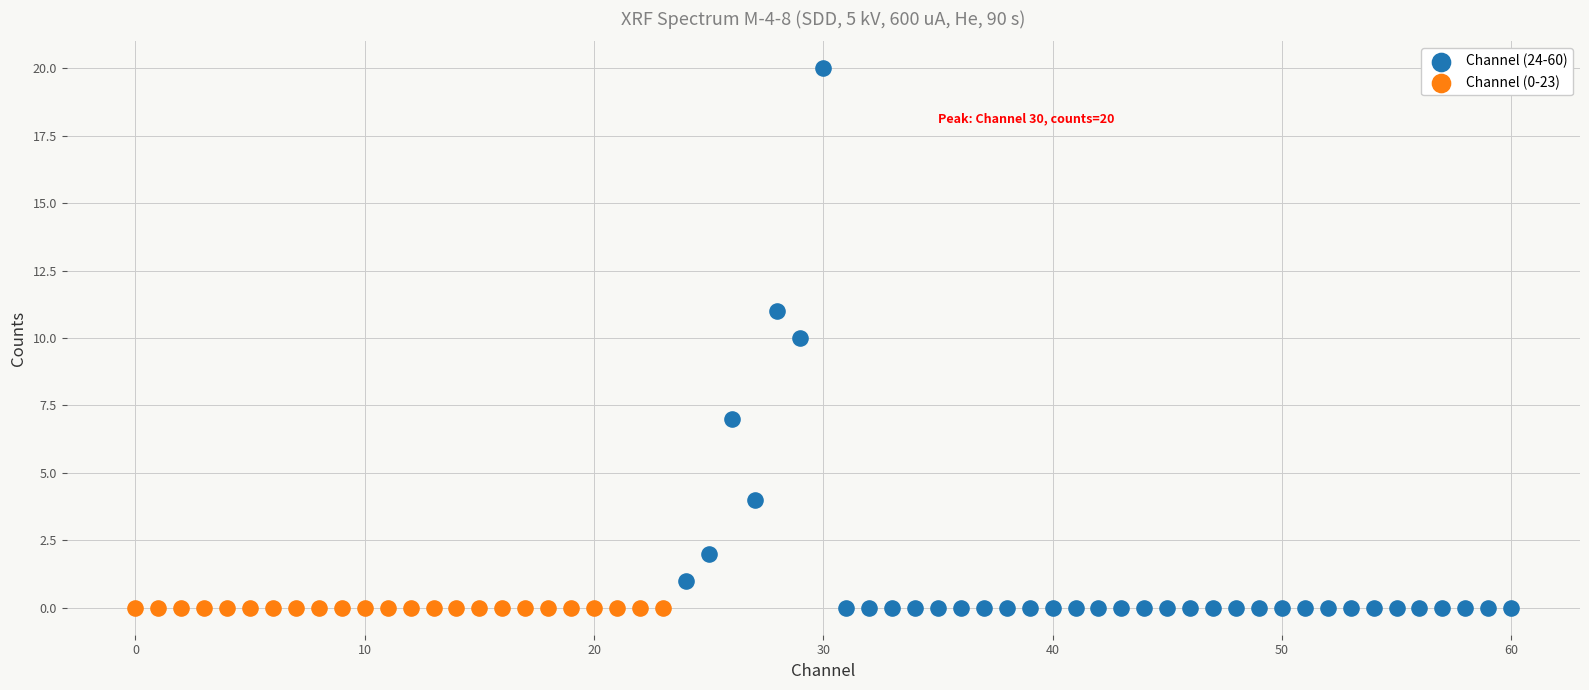

Which series contains the highest Y value?

Channel (24-60)